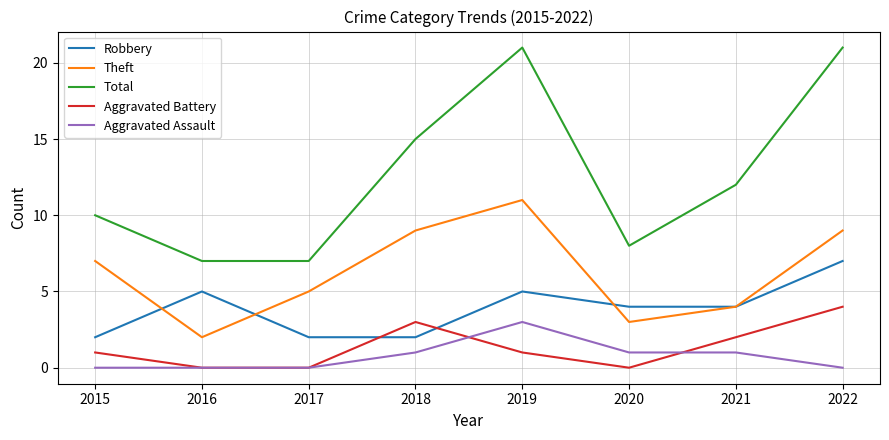

At 2015, list the series in order from smallest to largest.

Aggravated Assault, Aggravated Battery, Robbery, Theft, Total